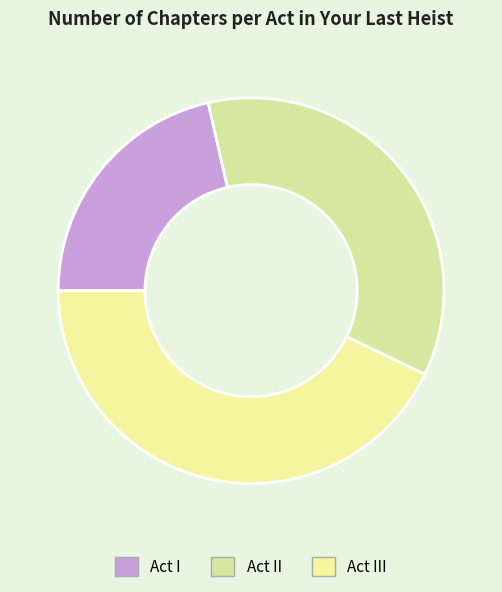

True or false: Act I accounts for 21% of the total.

True